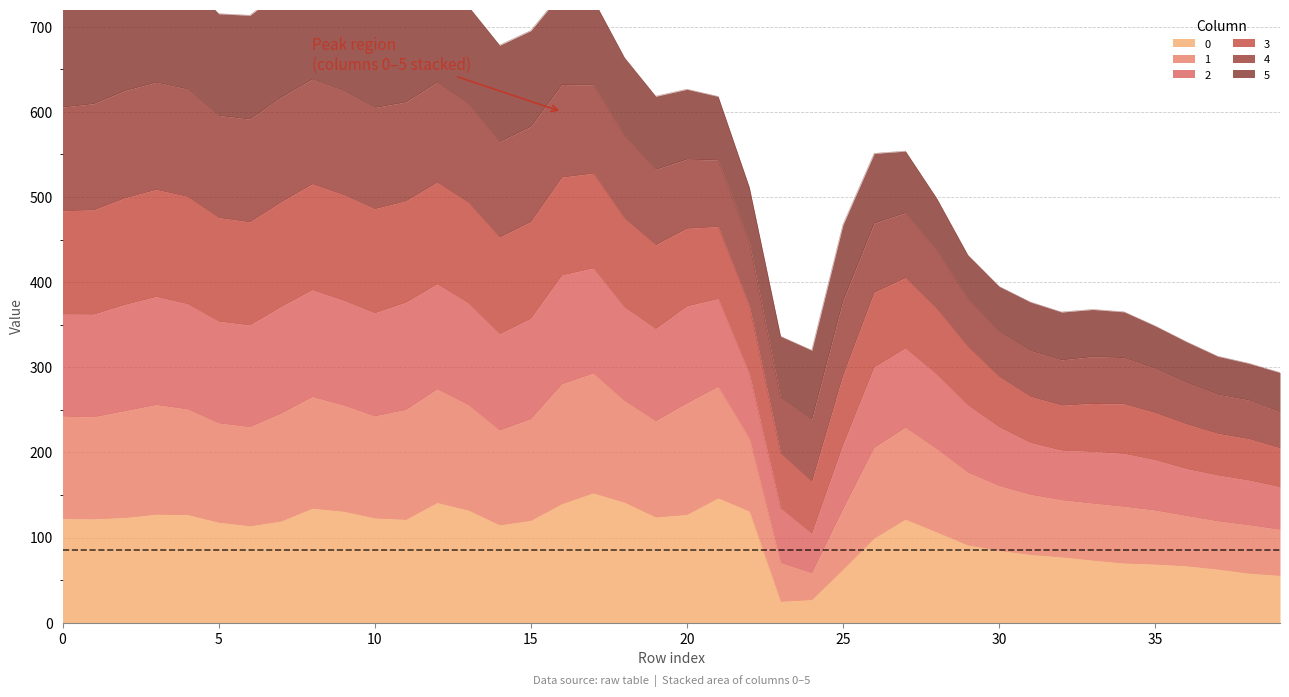

What is the value of the 0 point at the 34th from the left?

73.3